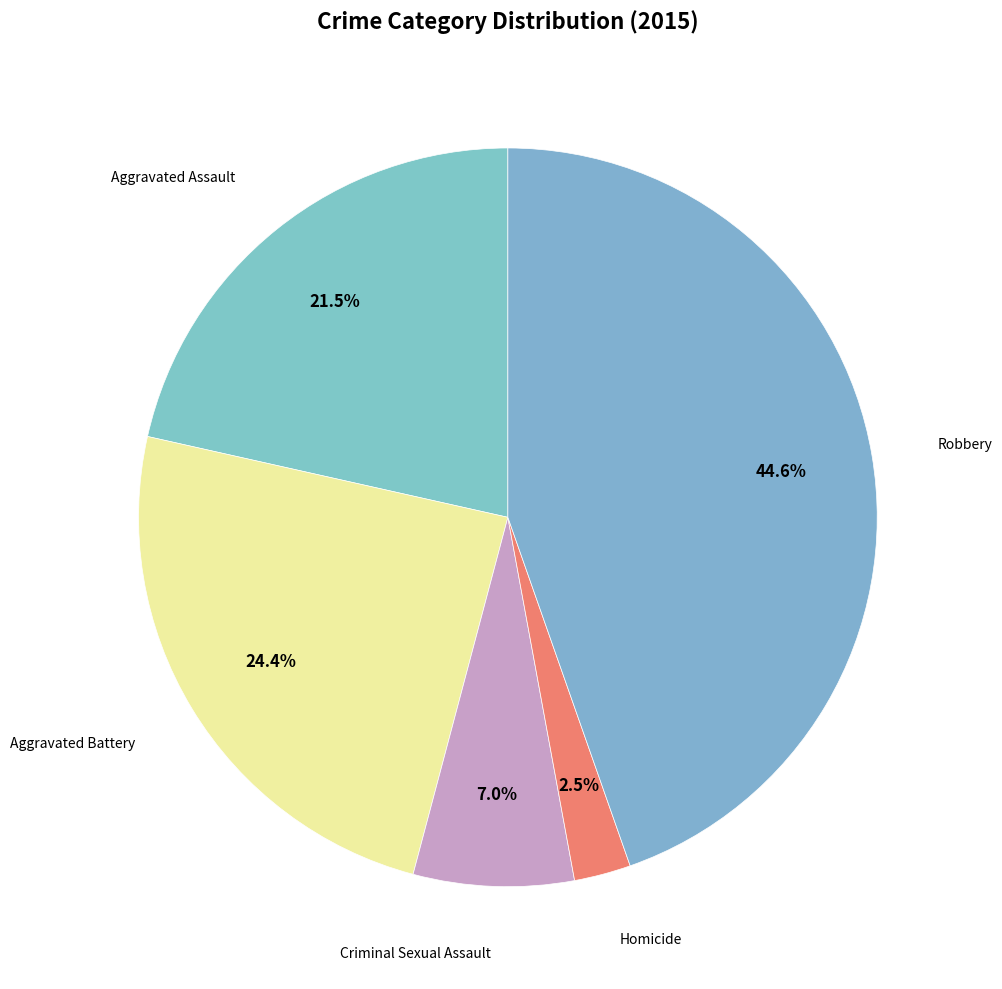

Which category has the biggest portion of the pie?

Robbery